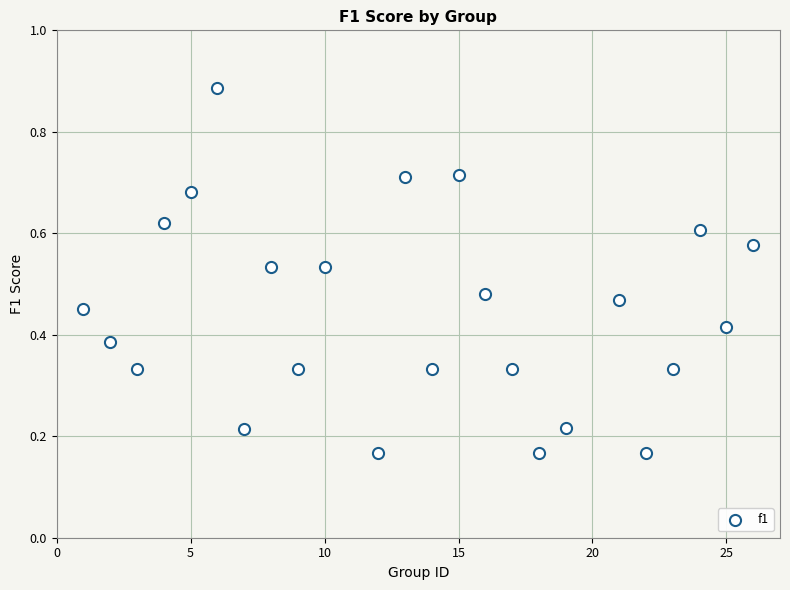

How many data points are displayed?

24